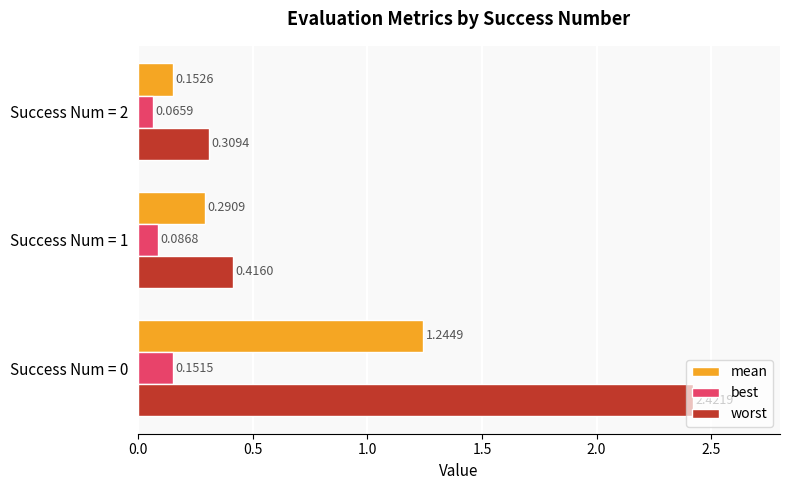

How many worst values are between 0 and 2?

2